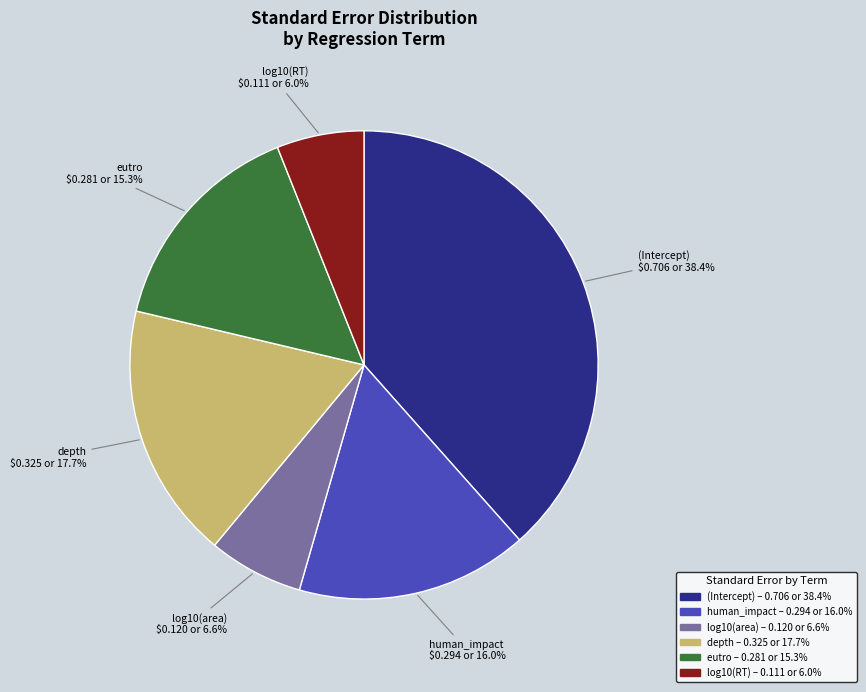

Which has a higher value, human_impact or log10(area)?

human_impact